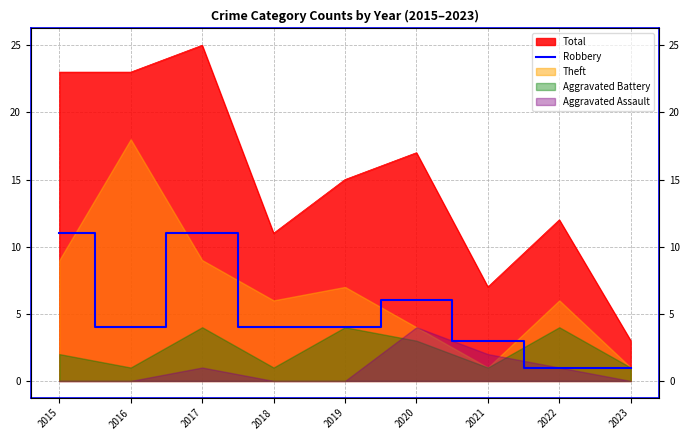

At which label does the data first exceed 4?

2015